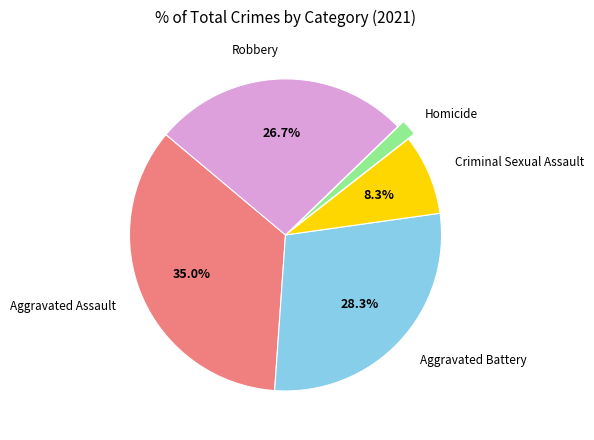

Is there a majority slice in this chart?

No